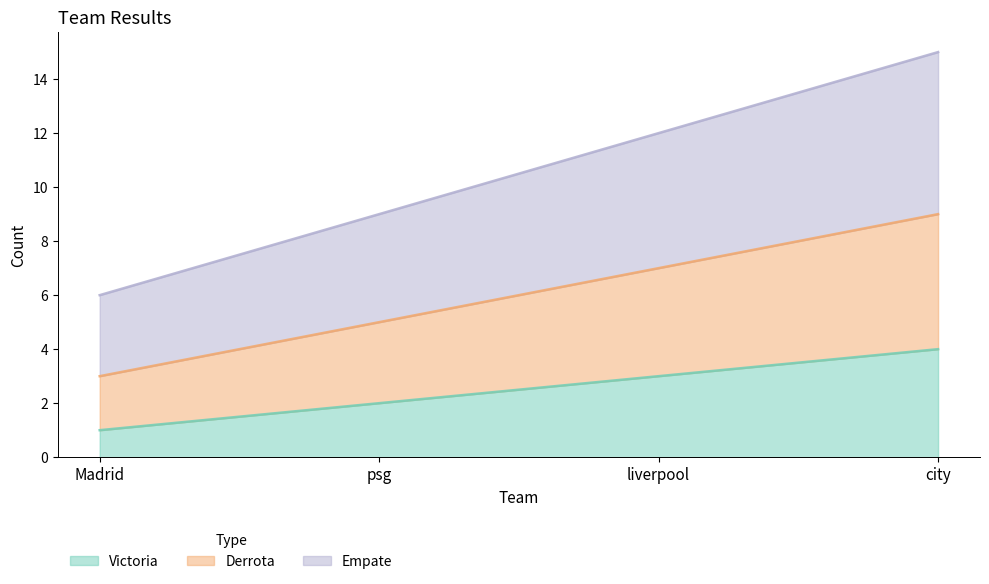

Rank the series at liverpool from lowest to highest value.

Victoria, Derrota, Empate